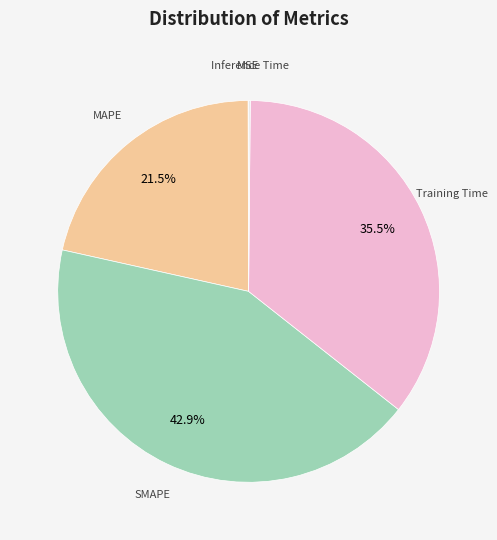

Is there any slice that represents more than half of the pie?

No